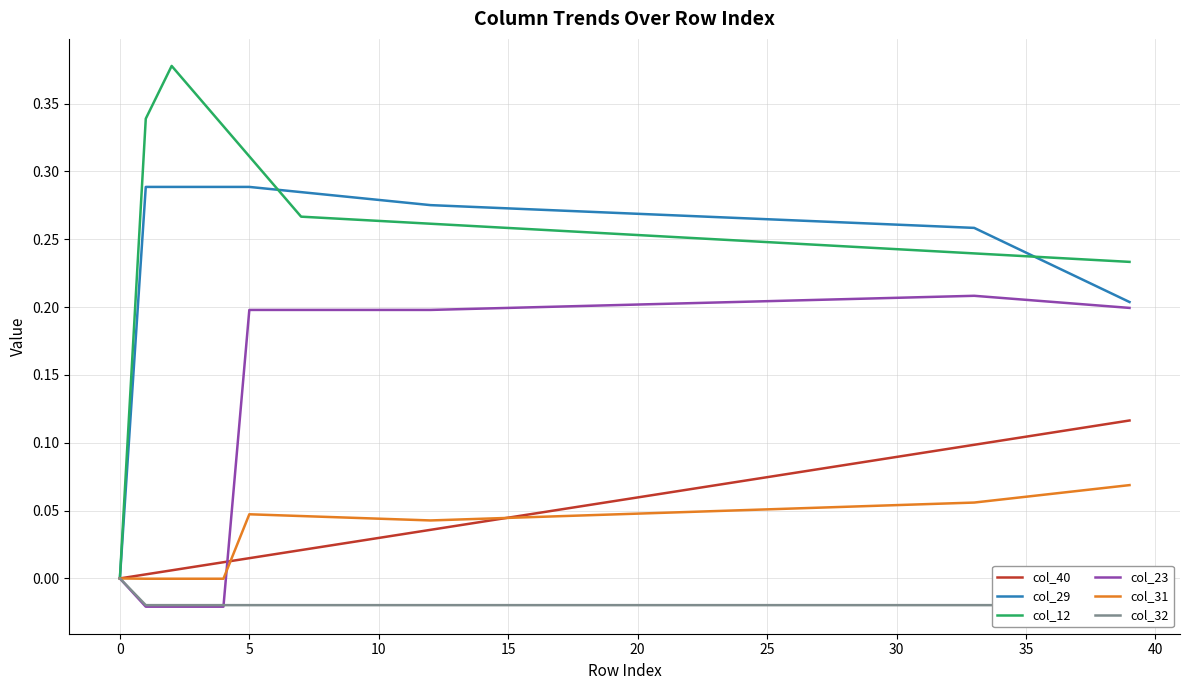

Reading right to left, list all the values displayed in this chart.

col_40: 0.1	0.1	0.1	0.1	0.1	0.1	0.1	0.1	0.1	0.1	0.1	0.1	0.1	0.1	0.1	0.1	0.1	0.1	0.1	0.1	0.1	0.1	0.1	0.0	0.0	0.0	0.0	0.0	0.0	0.0	0.0	0.0	0.0	0.0	0.0	0.0	0.0	0.0	0.0	0.0
col_29: 0.2	0.2	0.2	0.2	0.2	0.2	0.3	0.3	0.3	0.3	0.3	0.3	0.3	0.3	0.3	0.3	0.3	0.3	0.3	0.3	0.3	0.3	0.3	0.3	0.3	0.3	0.3	0.3	0.3	0.3	0.3	0.3	0.3	0.3	0.3	0.3	0.3	0.3	0.3	0.0
col_12: 0.2	0.2	0.2	0.2	0.2	0.2	0.2	0.2	0.2	0.2	0.2	0.2	0.2	0.2	0.2	0.2	0.2	0.3	0.3	0.3	0.3	0.3	0.3	0.3	0.3	0.3	0.3	0.3	0.3	0.3	0.3	0.3	0.3	0.3	0.3	0.3	0.4	0.4	0.3	0.0
col_23: 0.2	0.2	0.2	0.2	0.2	0.2	0.2	0.2	0.2	0.2	0.2	0.2	0.2	0.2	0.2	0.2	0.2	0.2	0.2	0.2	0.2	0.2	0.2	0.2	0.2	0.2	0.2	0.2	0.2	0.2	0.2	0.2	0.2	0.2	0.2	-0.0	-0.0	-0.0	-0.0	0.0
col_31: 0.1	0.1	0.1	0.1	0.1	0.1	0.1	0.1	0.1	0.1	0.1	0.1	0.1	0.1	0.1	0.1	0.0	0.0	0.0	0.0	0.0	0.0	0.0	0.0	0.0	0.0	0.0	0.0	0.0	0.0	0.0	0.0	0.0	0.0	0.0	-0.0	-0.0	-0.0	-0.0	0.0
col_32: -0.0	-0.0	-0.0	-0.0	-0.0	-0.0	-0.0	-0.0	-0.0	-0.0	-0.0	-0.0	-0.0	-0.0	-0.0	-0.0	-0.0	-0.0	-0.0	-0.0	-0.0	-0.0	-0.0	-0.0	-0.0	-0.0	-0.0	-0.0	-0.0	-0.0	-0.0	-0.0	-0.0	-0.0	-0.0	-0.0	-0.0	-0.0	-0.0	0.0